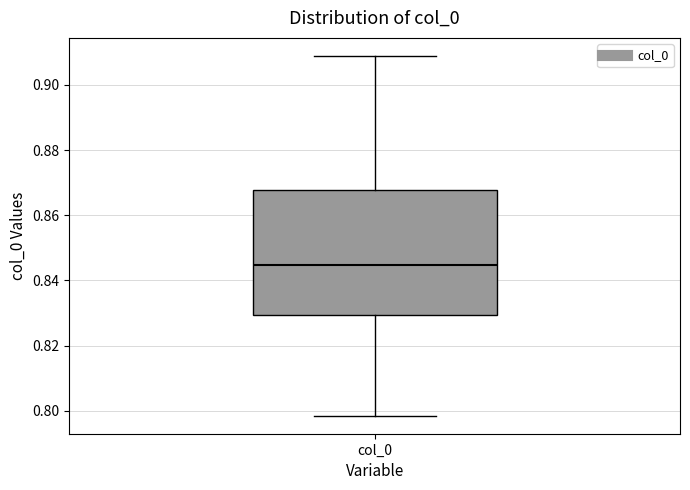

Transcribe this box plot: give where the median line is, the range the box spans, and where the two whiskers end, as read against the y-axis. The values are not printed on the chart, so give them approximately, as read against the axis.

median 0.844, box 0.830 to 0.868, whiskers 0.798 to 0.908